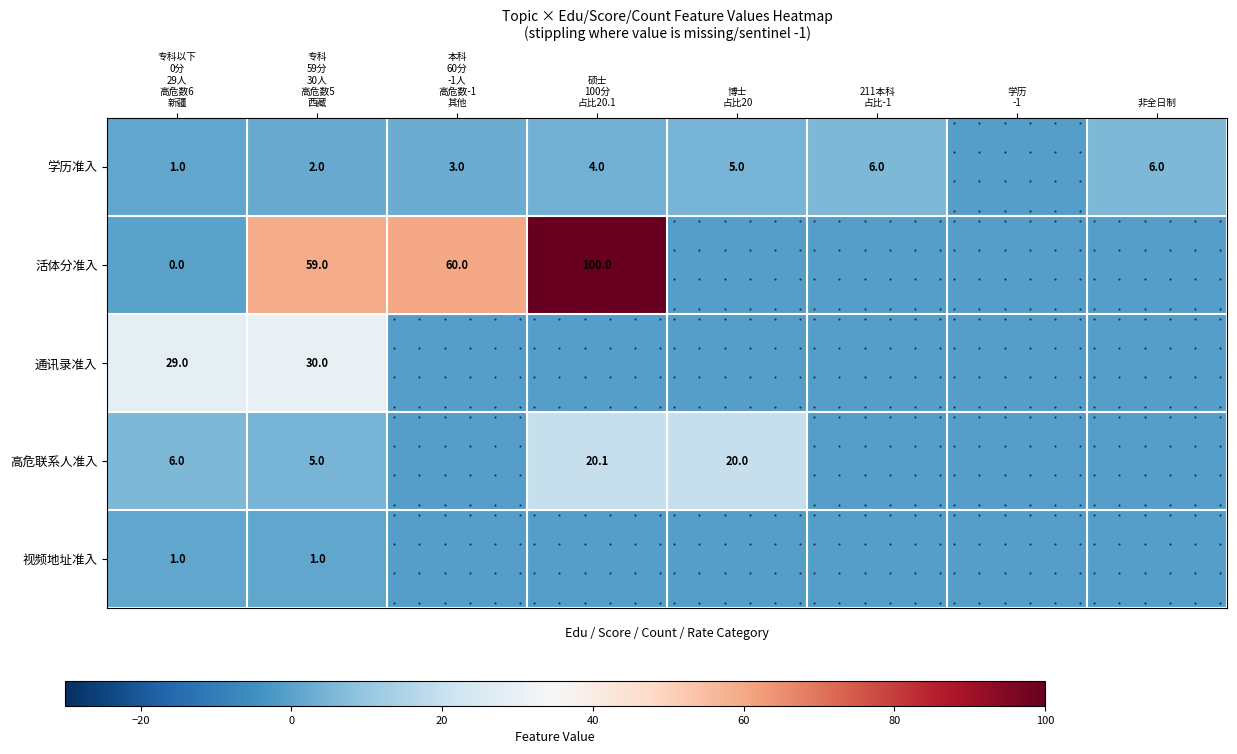

True or false: 高危联系人准入 has a value of 33.9 at 硕士 100分 占比20.1.

False